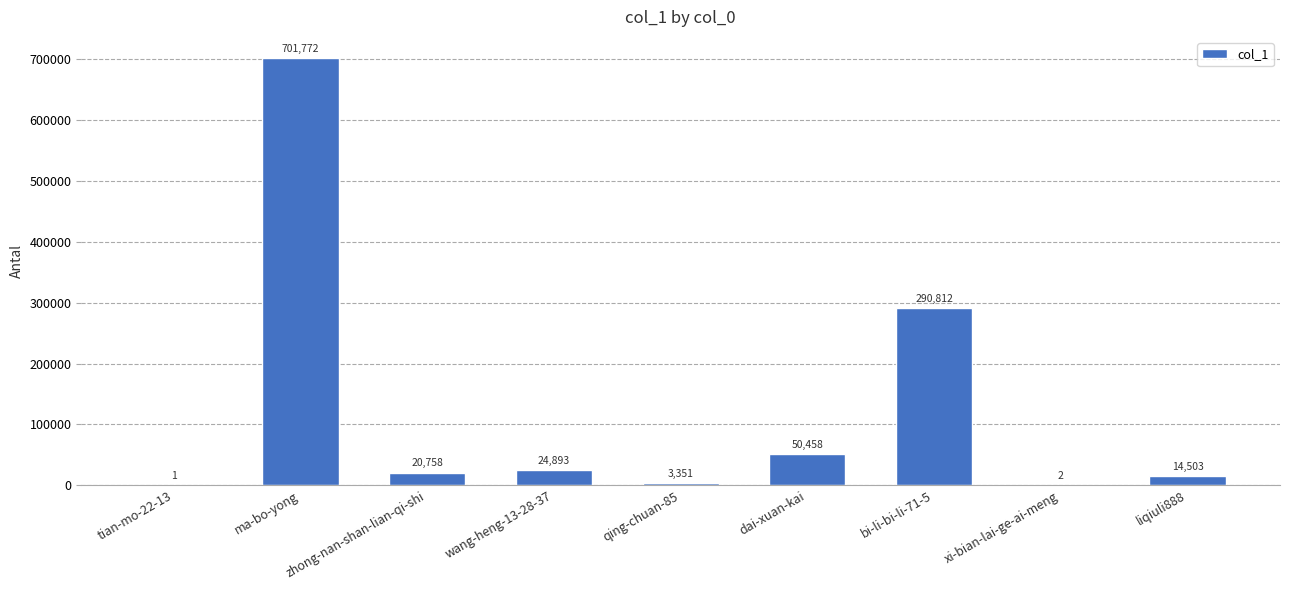

What is the approximate value at liqiuli888, to the nearest 100?

14500